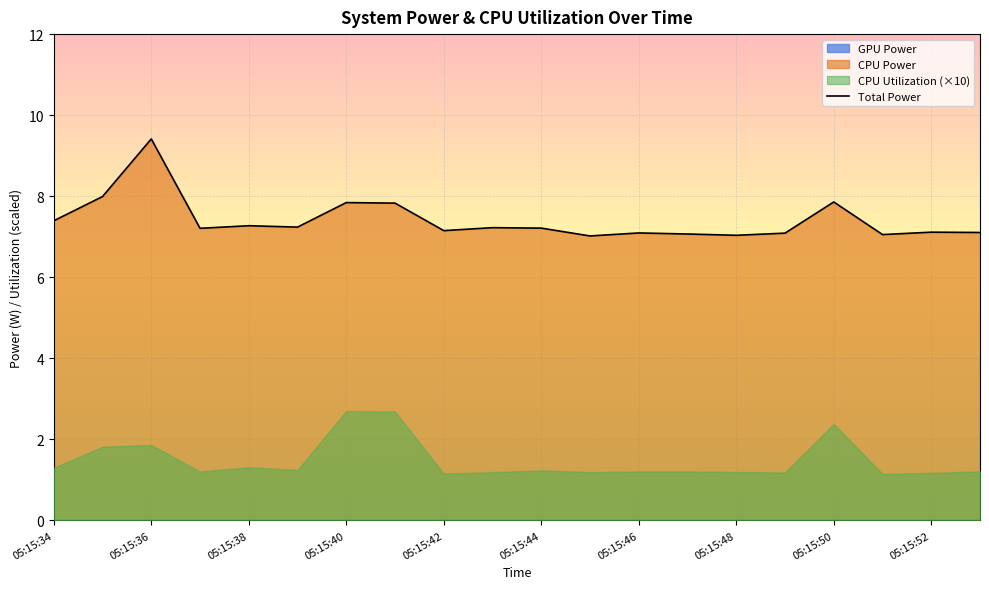

Rank the categories by GPU Power value from lowest to highest.

05:15:34, 05:15:35, 05:15:36, 05:15:37, 05:15:38, 05:15:39, 05:15:40, 05:15:41, 05:15:42, 05:15:43, 05:15:44, 05:15:45, 05:15:46, 05:15:47, 05:15:48, 05:15:49, 05:15:50, 05:15:51, 05:15:52, 05:15:53